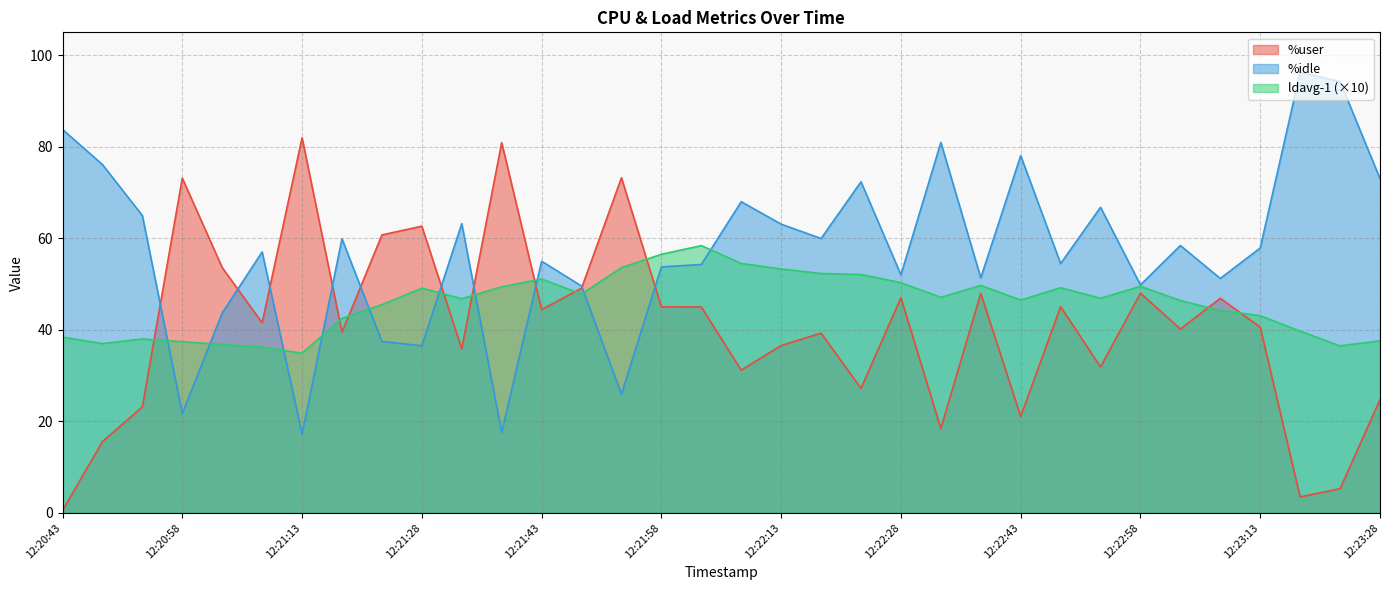

True or false: %idle has a value of 117.3 at 12:22:08.

False